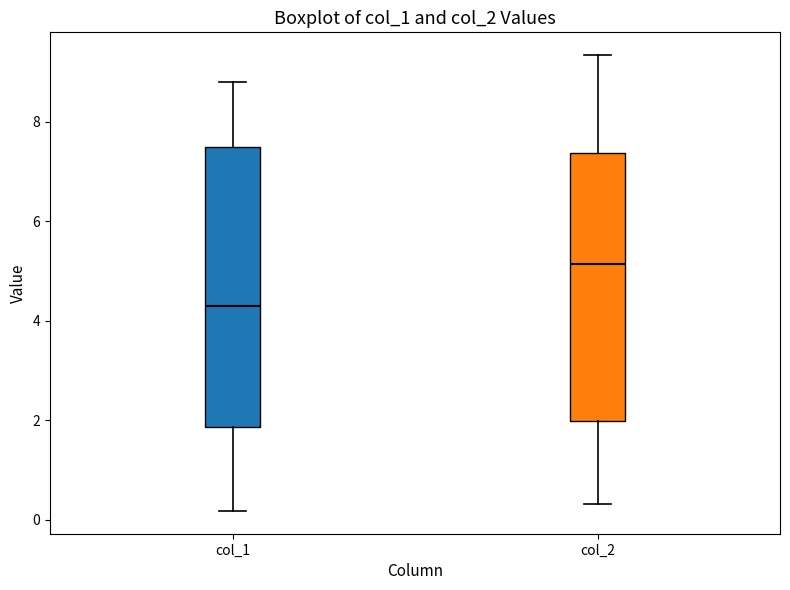

Reading left to right, read every box against the y-axis: the position of its median line, the range the box covers, and the ends of its whiskers. The values are not printed on the chart, so give them approximately, as read against the axis.

col_1: median 4.4, box 1.8 to 7.4, whiskers 0.2 to 8.8
col_2: median 5.2, box 2.0 to 7.4, whiskers 0.4 to 9.4